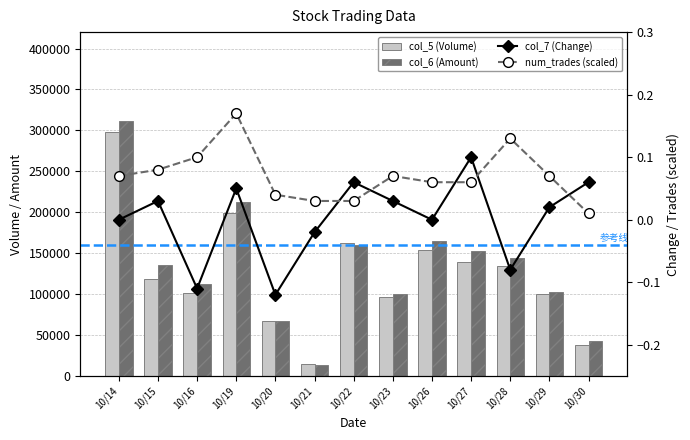

What is the value of the num_trades (scaled) bar at the 9th from the left?

0.1